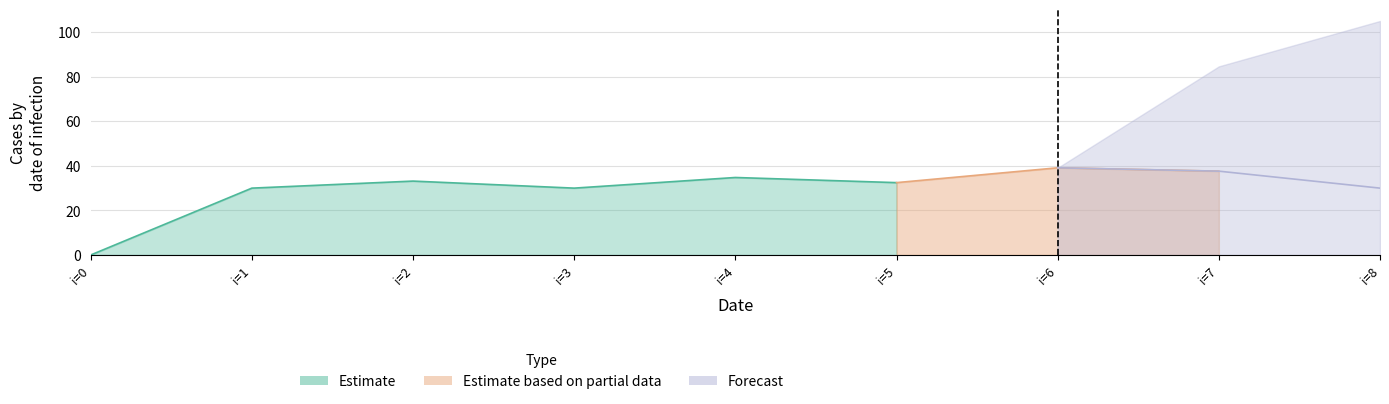

What is the value of the 8th point from the left?

37.6